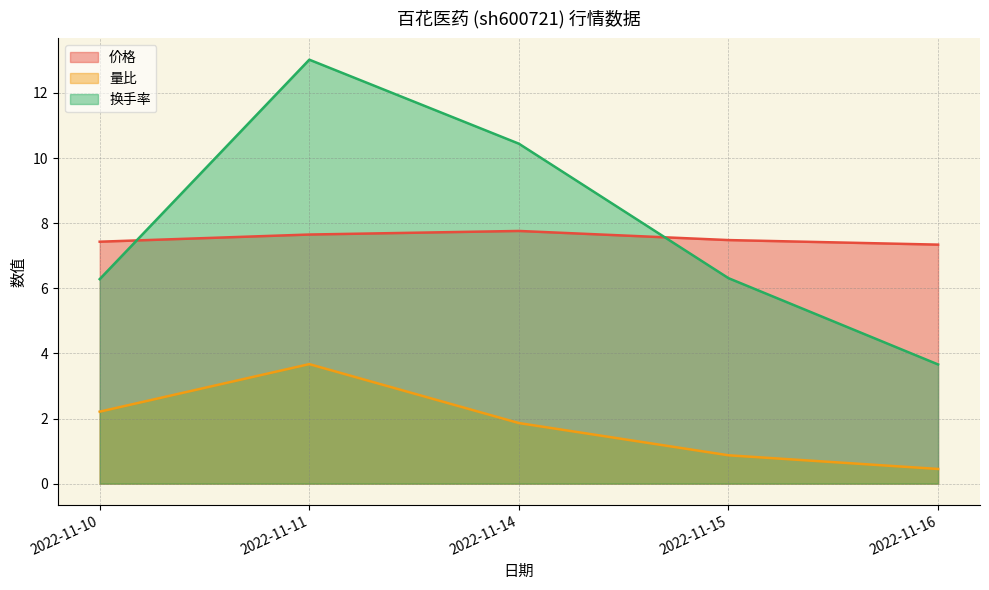

Between which two adjacent categories do 换手率 and 价格 first intersect?

2022-11-10 and 2022-11-11